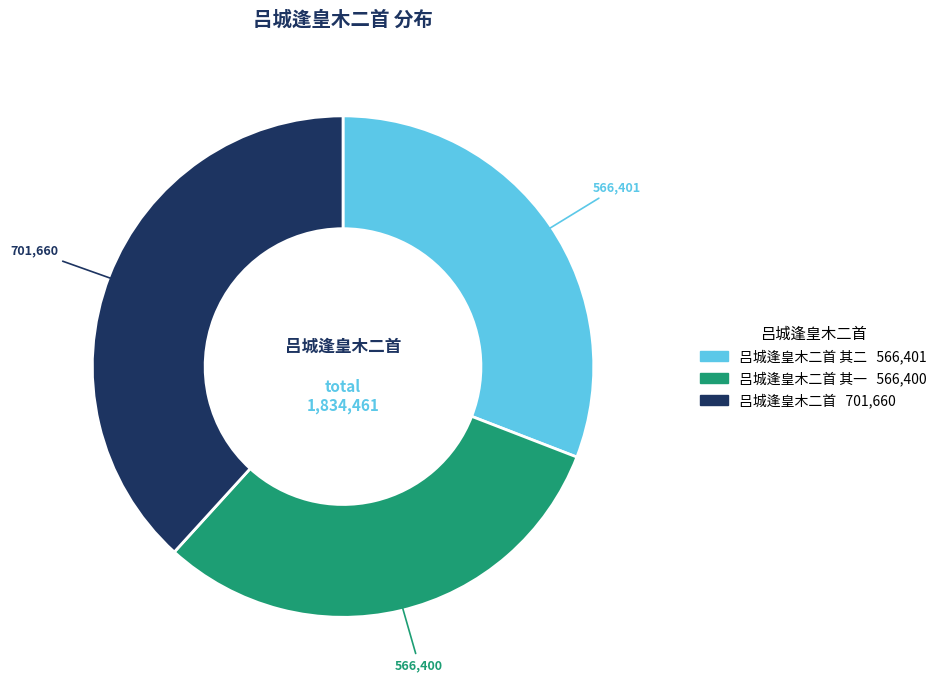

Is there a majority slice in this chart?

No